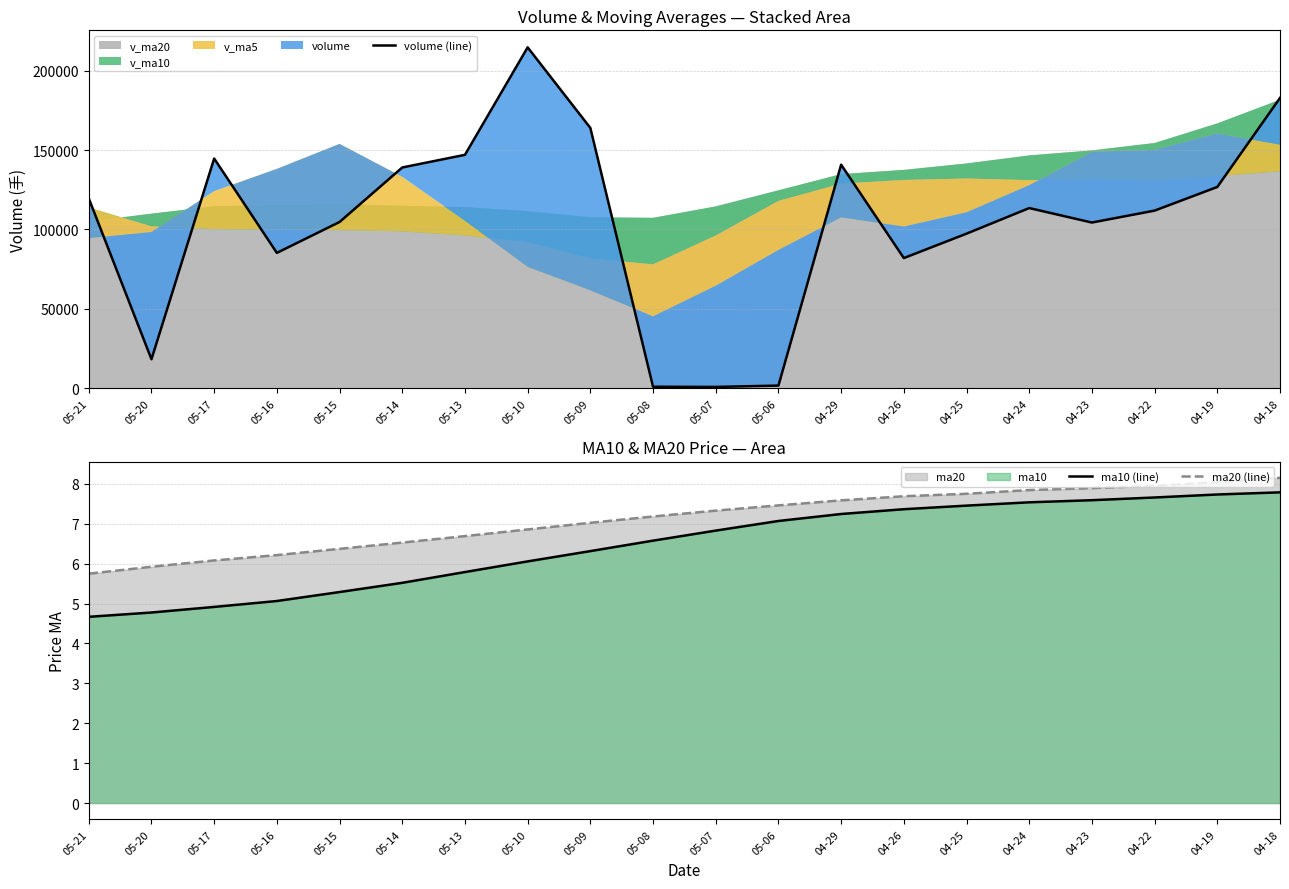

What is the maximum value shown in the chart?

214680.3